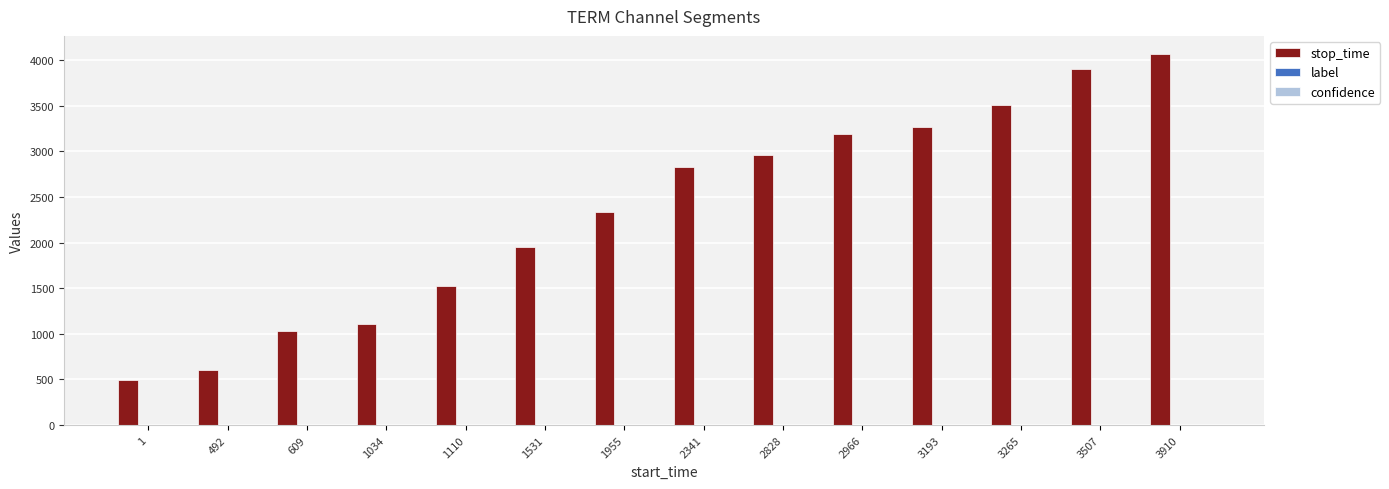

The value of stop_time at 3193 is 5179.4. True or false?

False